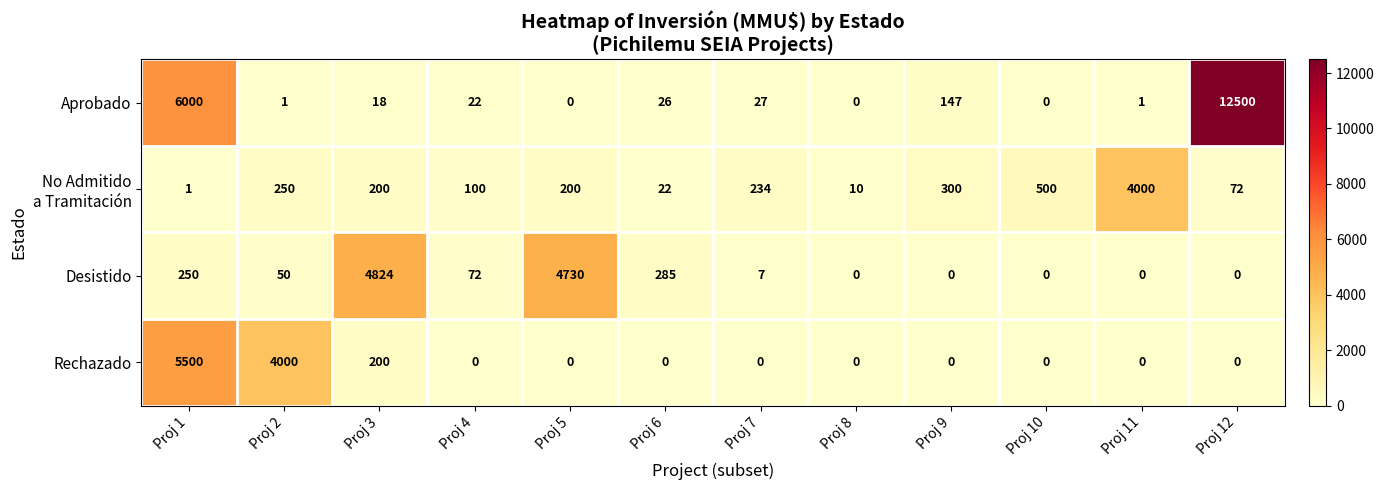

Is it true that Aprobado equals 16811 at Proj 12?

False